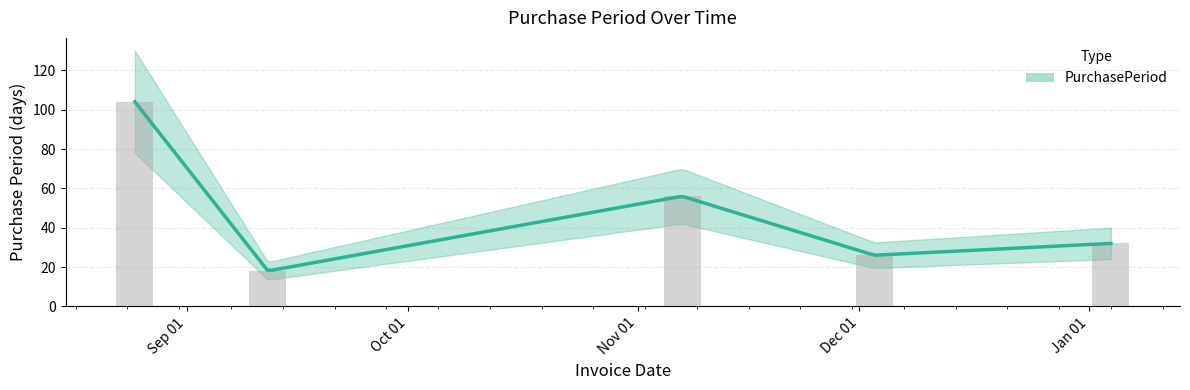

What is the approximate value at Sep 01?

104